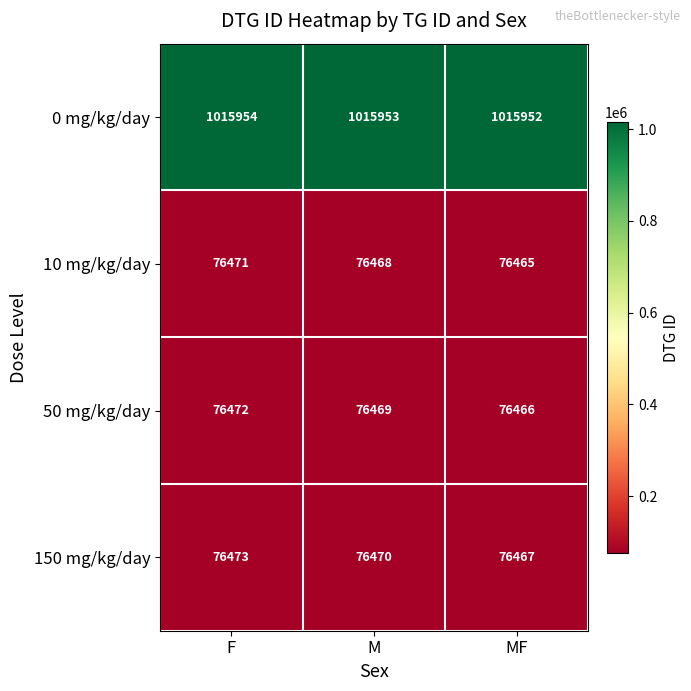

At which label is 0 mg/kg/day closest to 1015953?

M